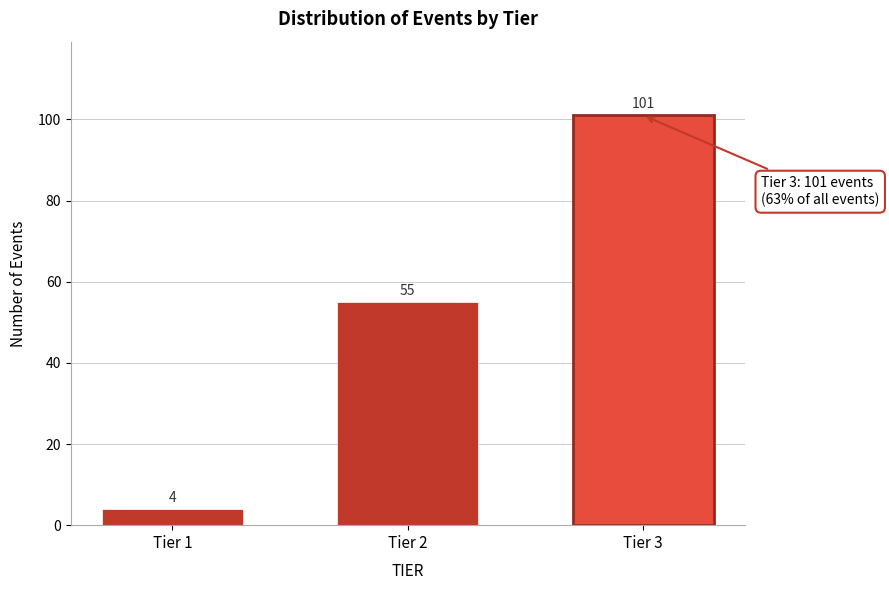

Reading left to right, transcribe all the data shown in this chart.

4	55	101